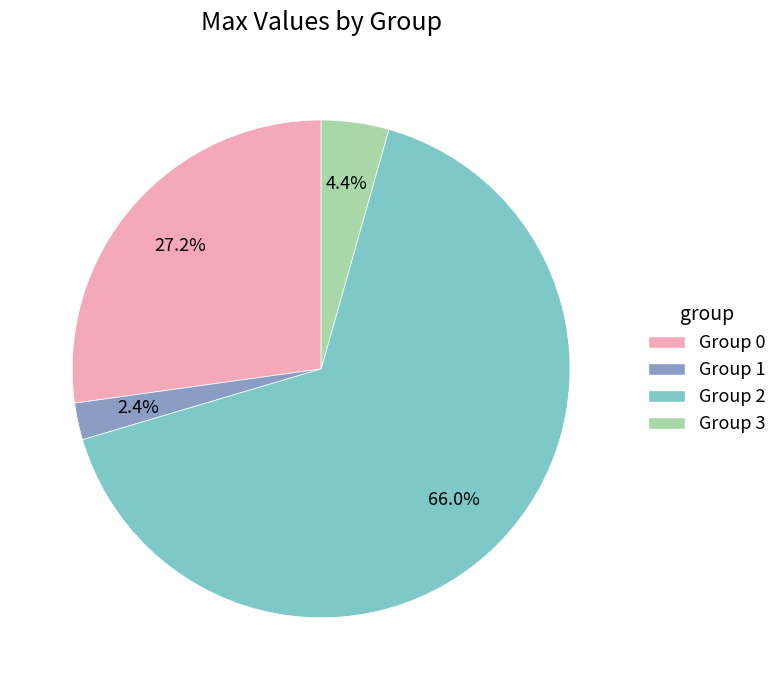

Between Group 0 and Group 2, which is larger?

Group 2